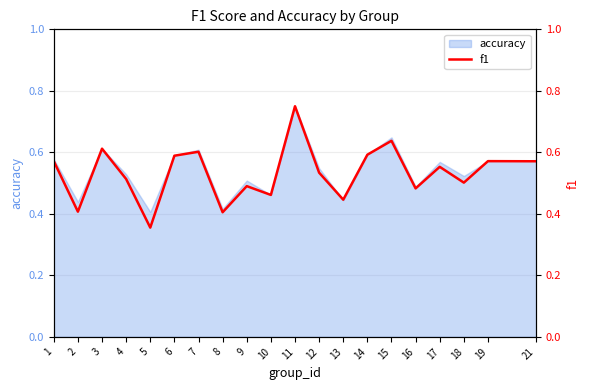

List the labels in order of value, largest first.

11, 15, 3, 7, 14, 6, 19, 1, 21, 17, 12, 4, 18, 9, 16, 10, 13, 2, 8, 5